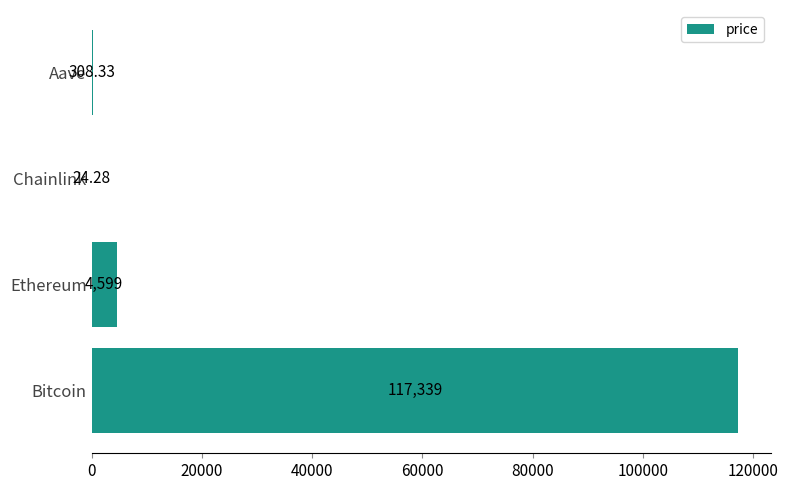

What is the sum of all values?

122271.2